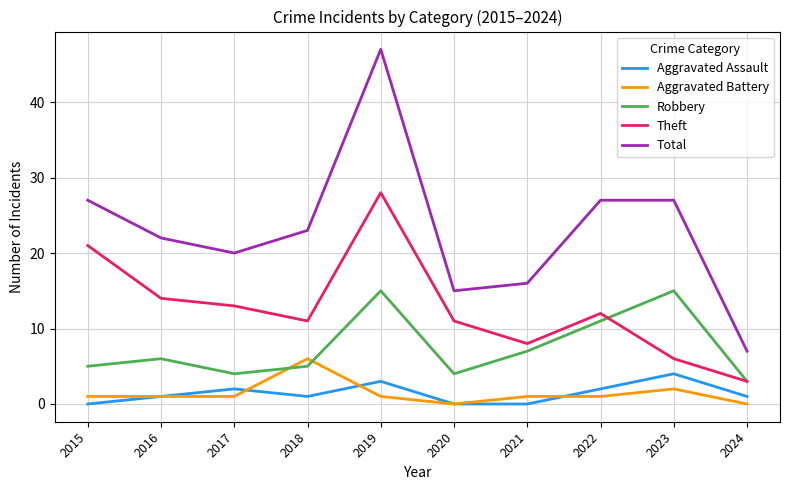

Rank the series at 2021 from highest to lowest value.

Total, Theft, Robbery, Aggravated Battery, Aggravated Assault